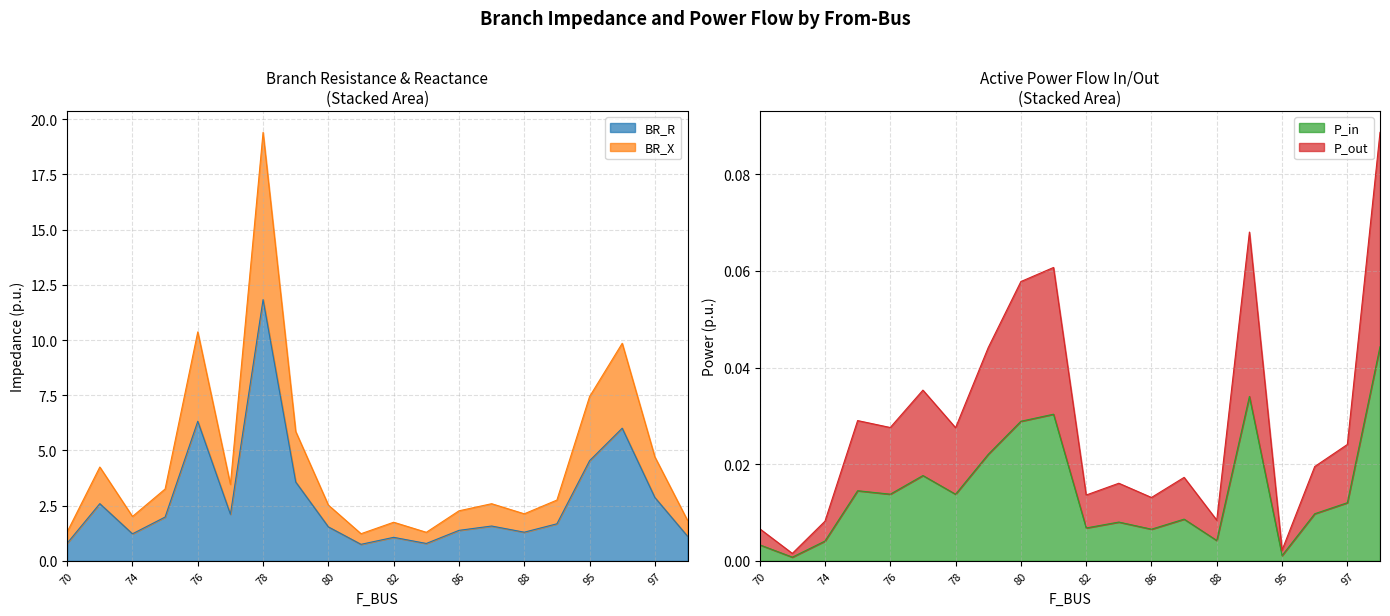

True or false: BR_X and BR_R intersect in this chart.

False